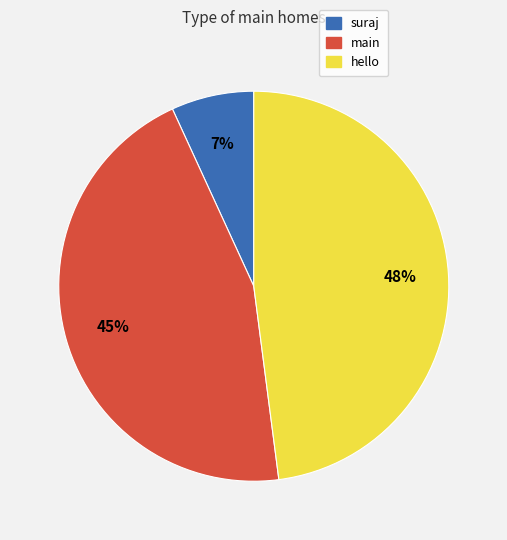

Rank the categories by value from lowest to highest.

suraj, main, hello